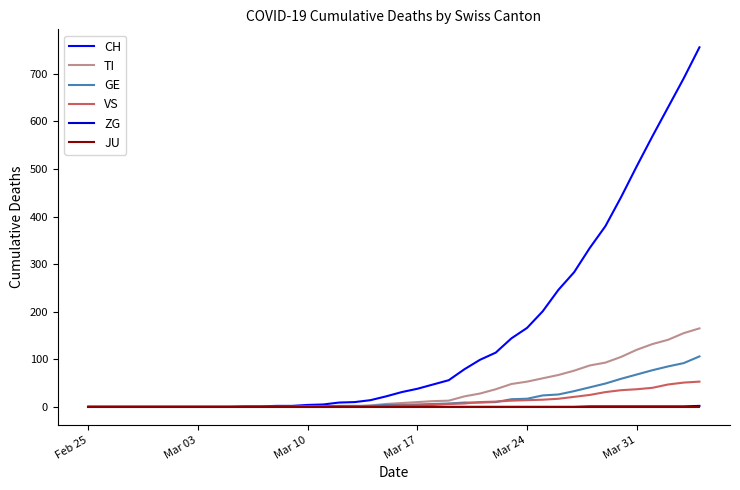

How many lines are shown in the chart?

6